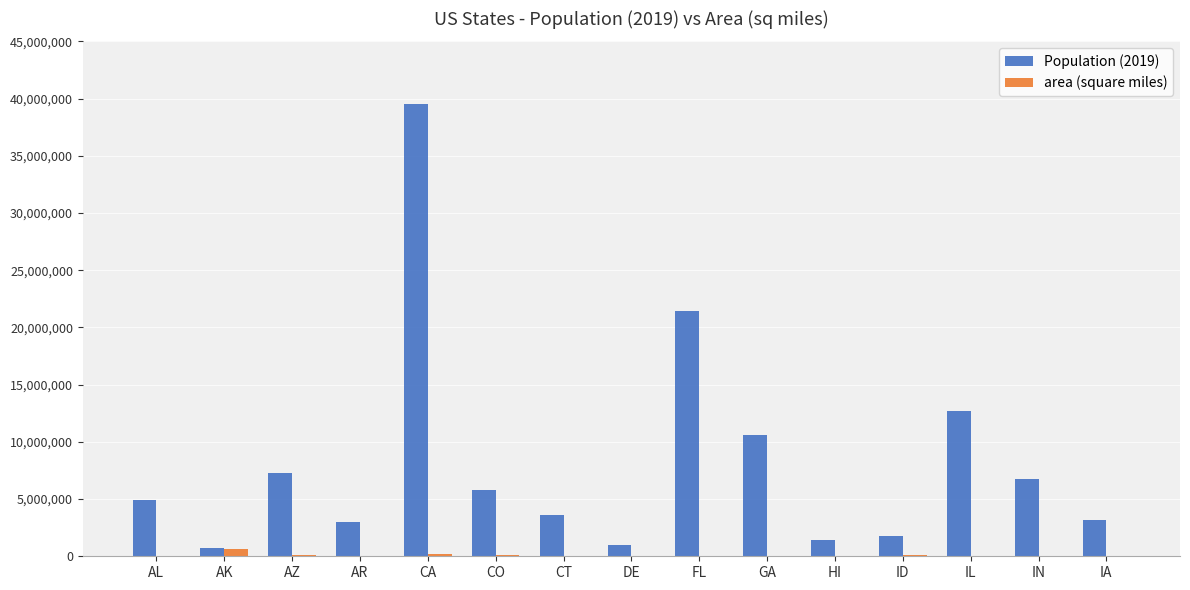

What is the average value of the area (square miles) series?

102072